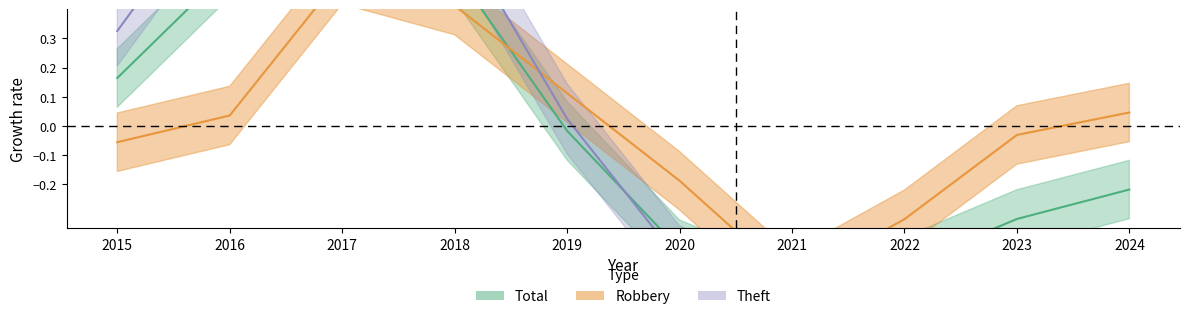

True or false: Theft has more than 0 interior local peaks.

True